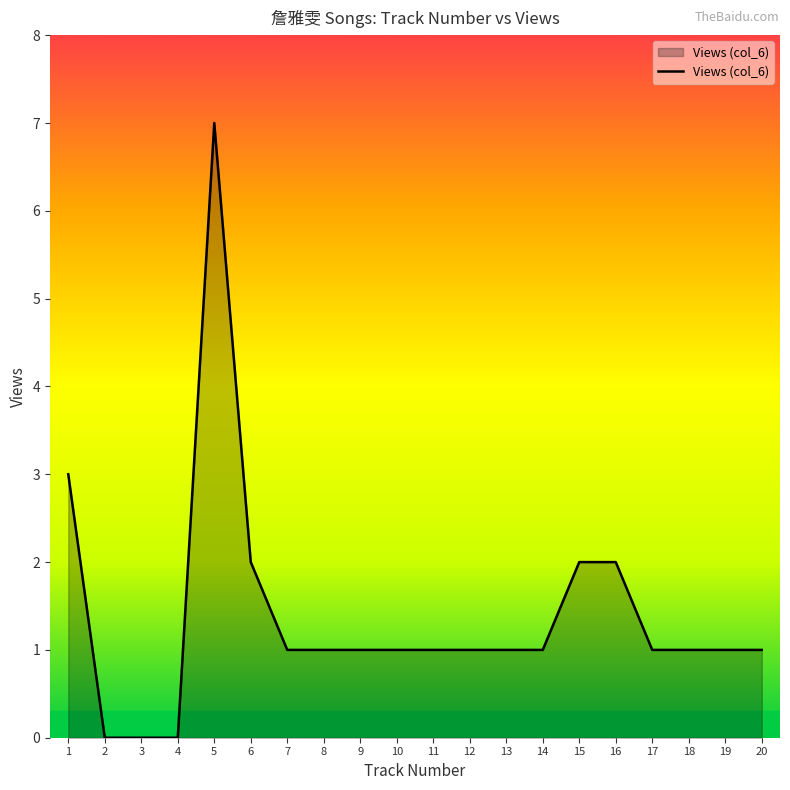

Reading left to right, what are all the values shown in this chart?

1=3	2=0	3=0	4=0	5=7	6=2	7=1	8=1	9=1	10=1	11=1	12=1	13=1	14=1	15=2	16=2	17=1	18=1	19=1	20=1